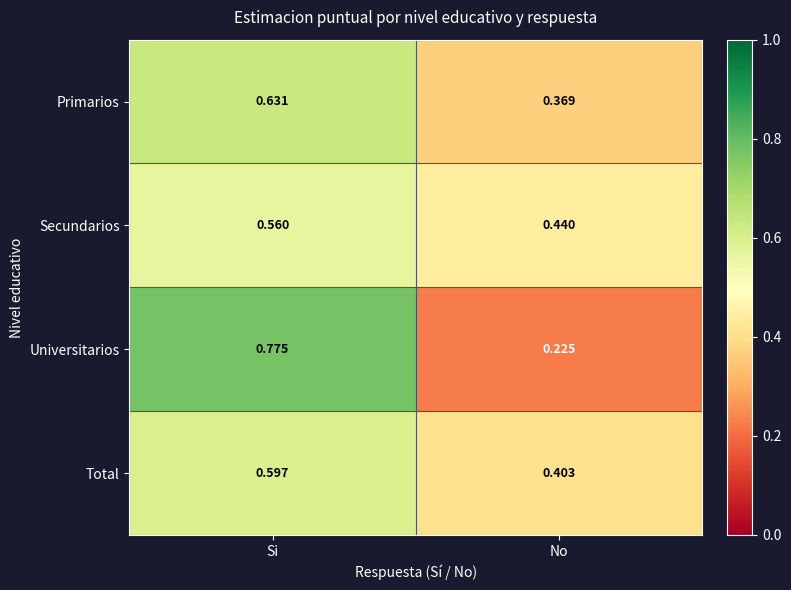

At which label is Primarios closest to 0?

No